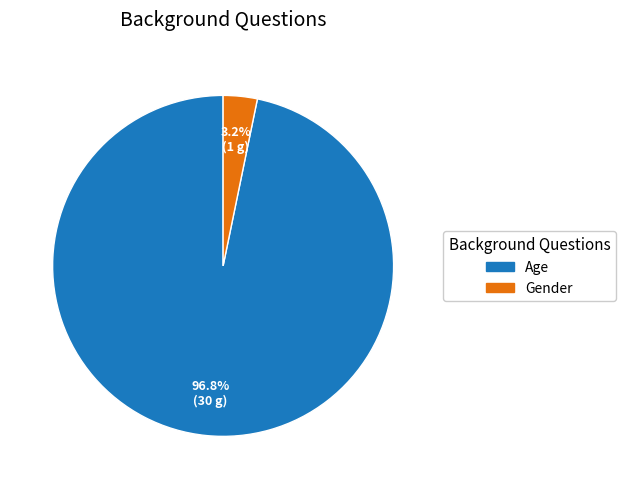

To the nearest percent, what percentage of the pie is Gender?

3%